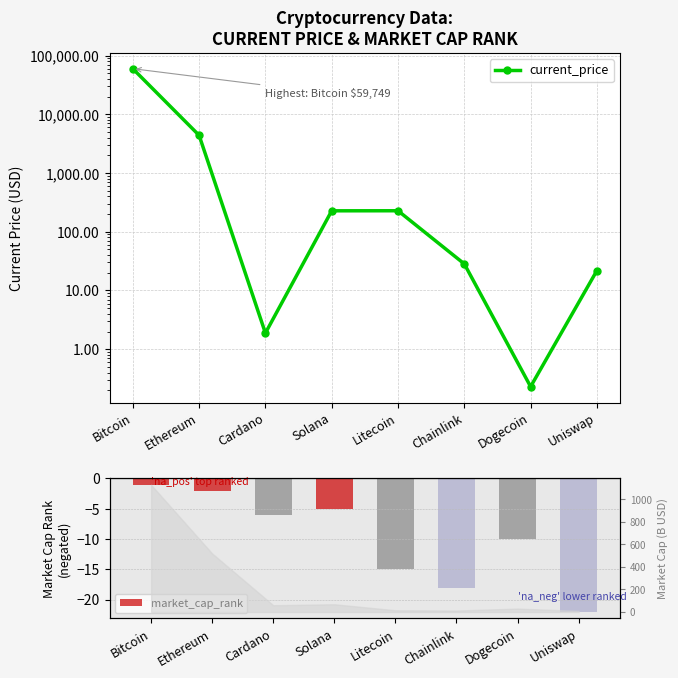

How many groups of bars are there?

8